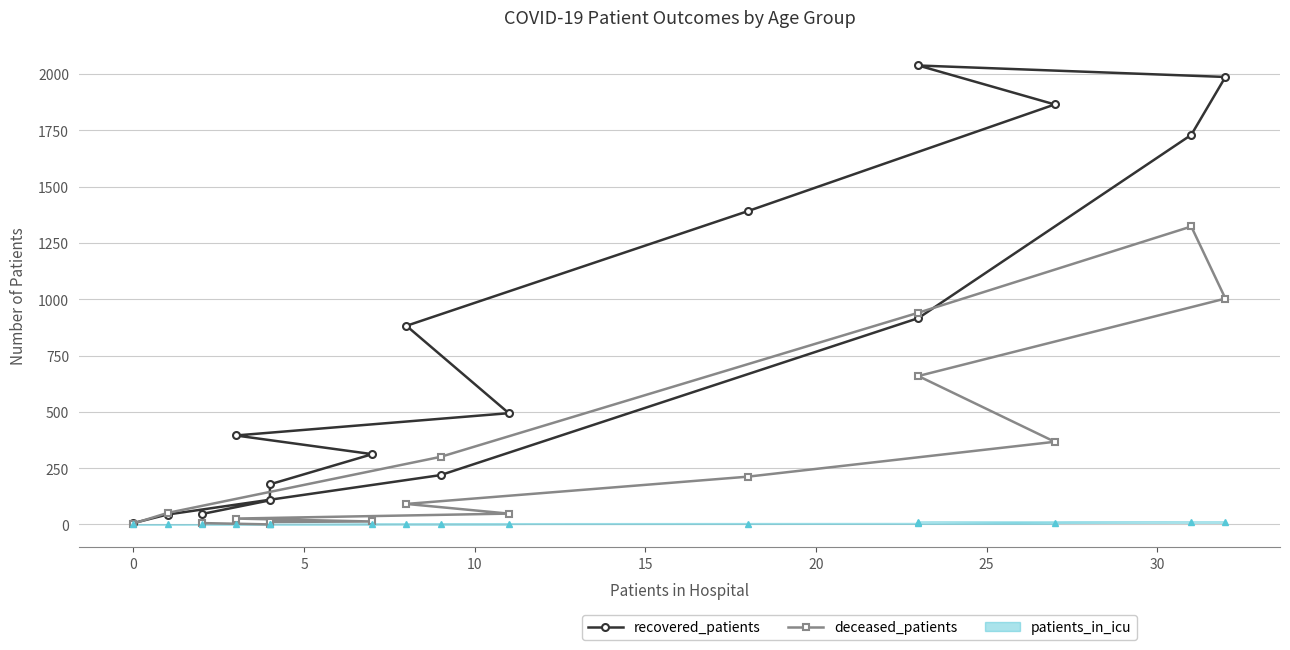

How many values in the deceased_patients series are below 91?

8